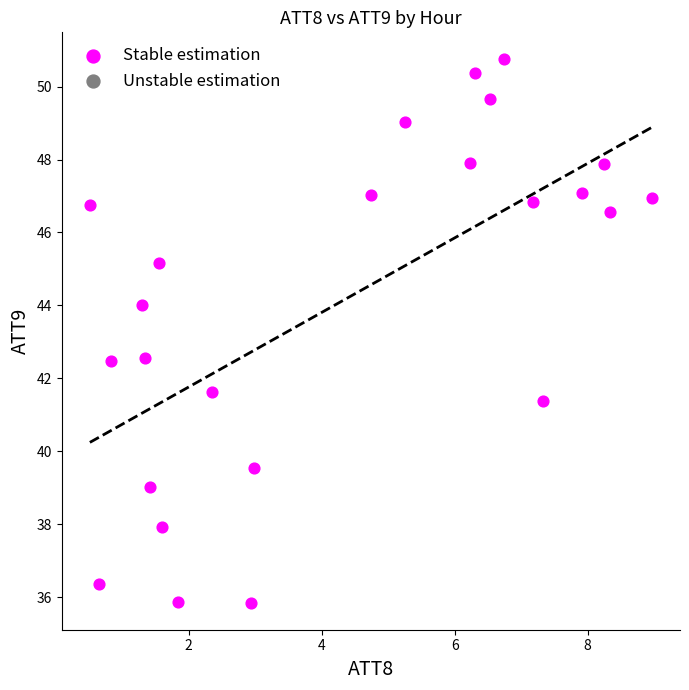

What is the range of Y values (max minus min)?

14.9